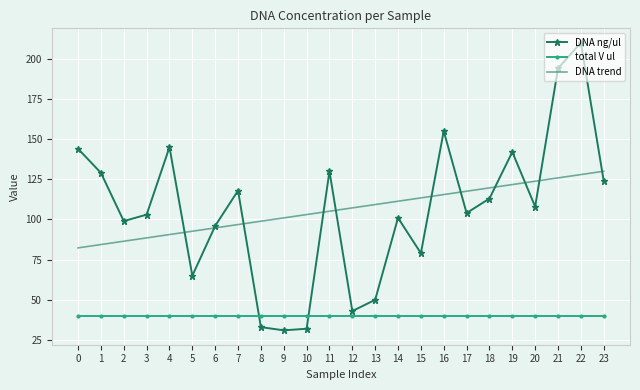

The DNA trend series shows 49.8 at 21. True or false?

False